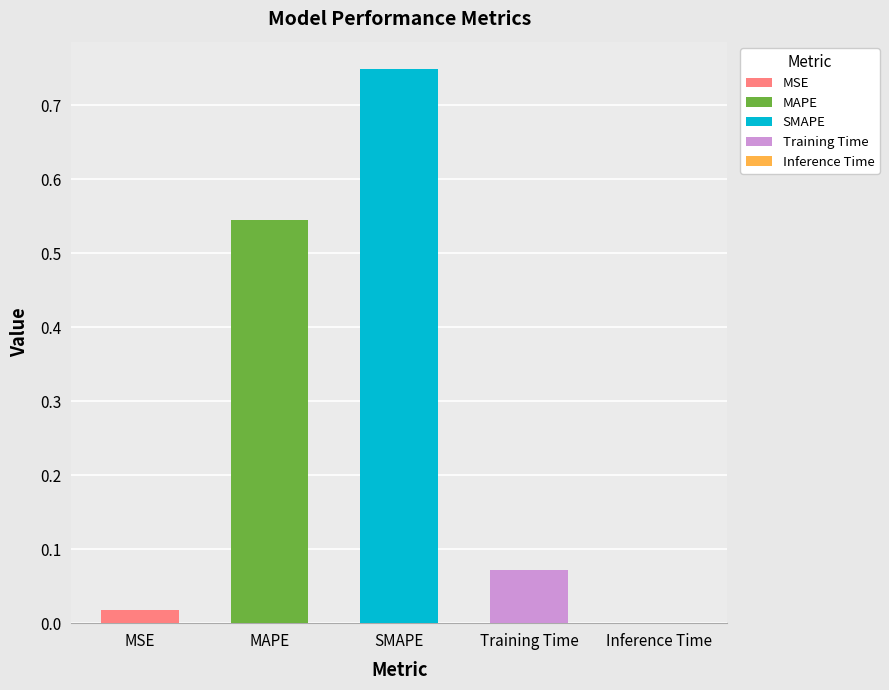

What is the difference between the values at Training Time and Inference Time?

0.1